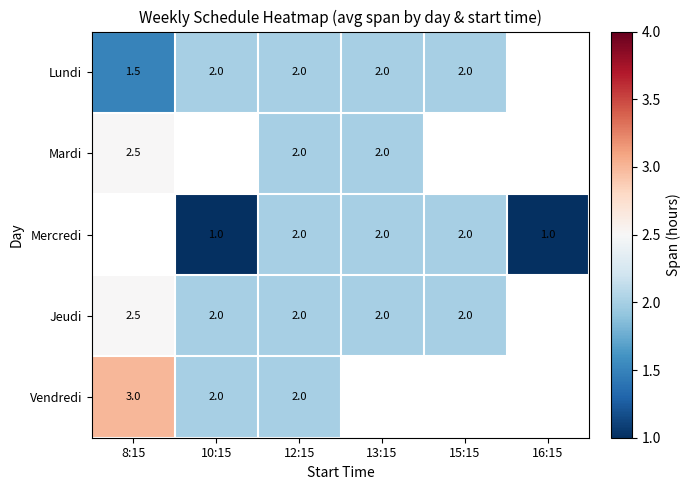

Is the value of Vendredi at 8:15 greater than the value of Mercredi at 10:15?

Yes